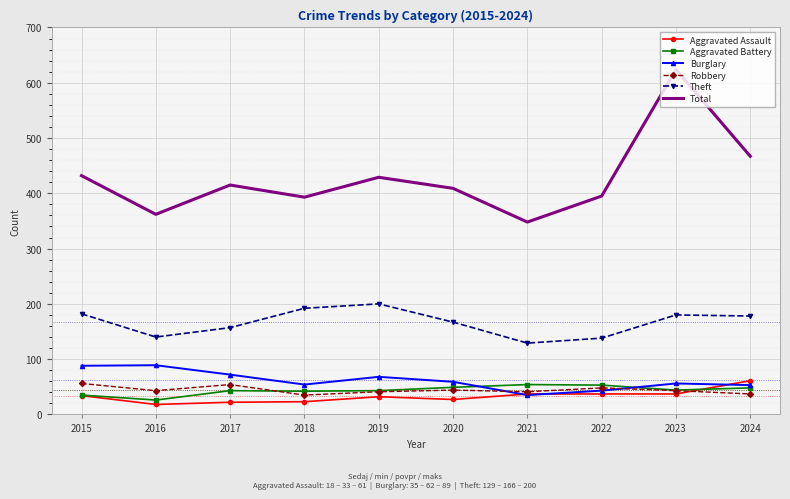

Which series has the widest spread of values?

Total